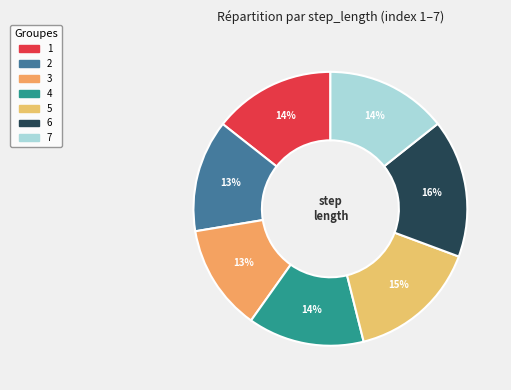

Count the number of slices in the pie.

7